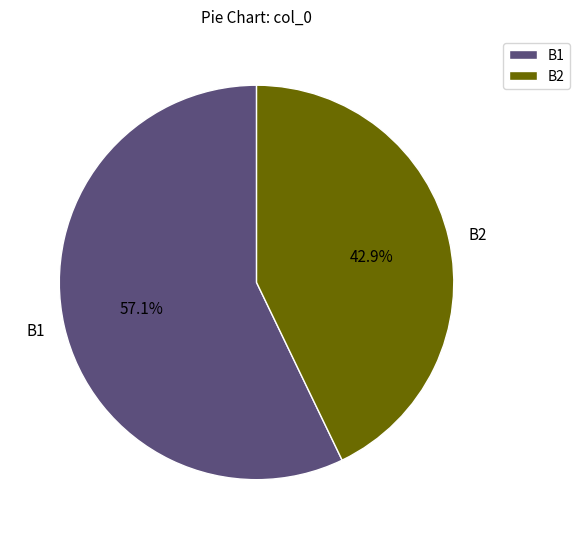

To the nearest percent, what percentage of the pie is B2?

43%